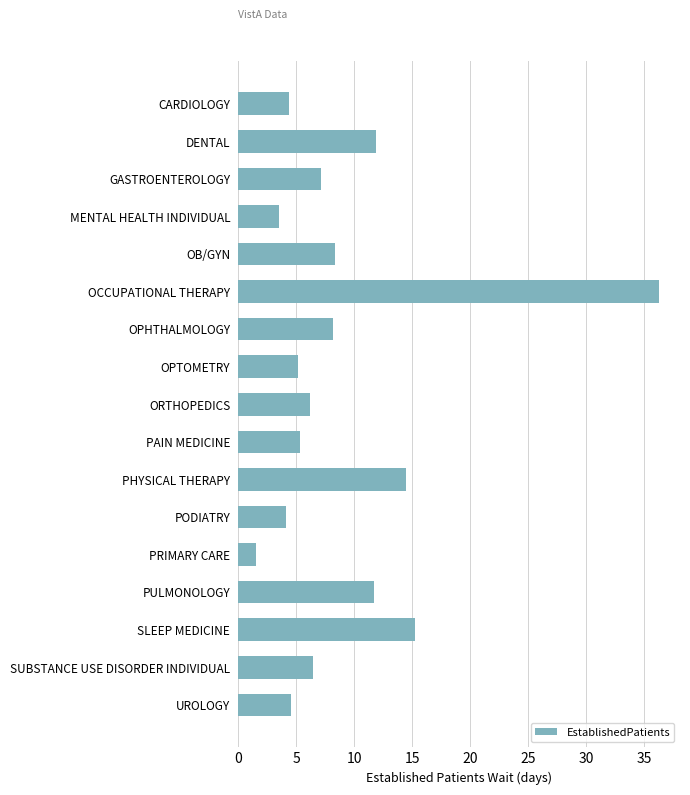

How many distinct data groups are displayed?

1